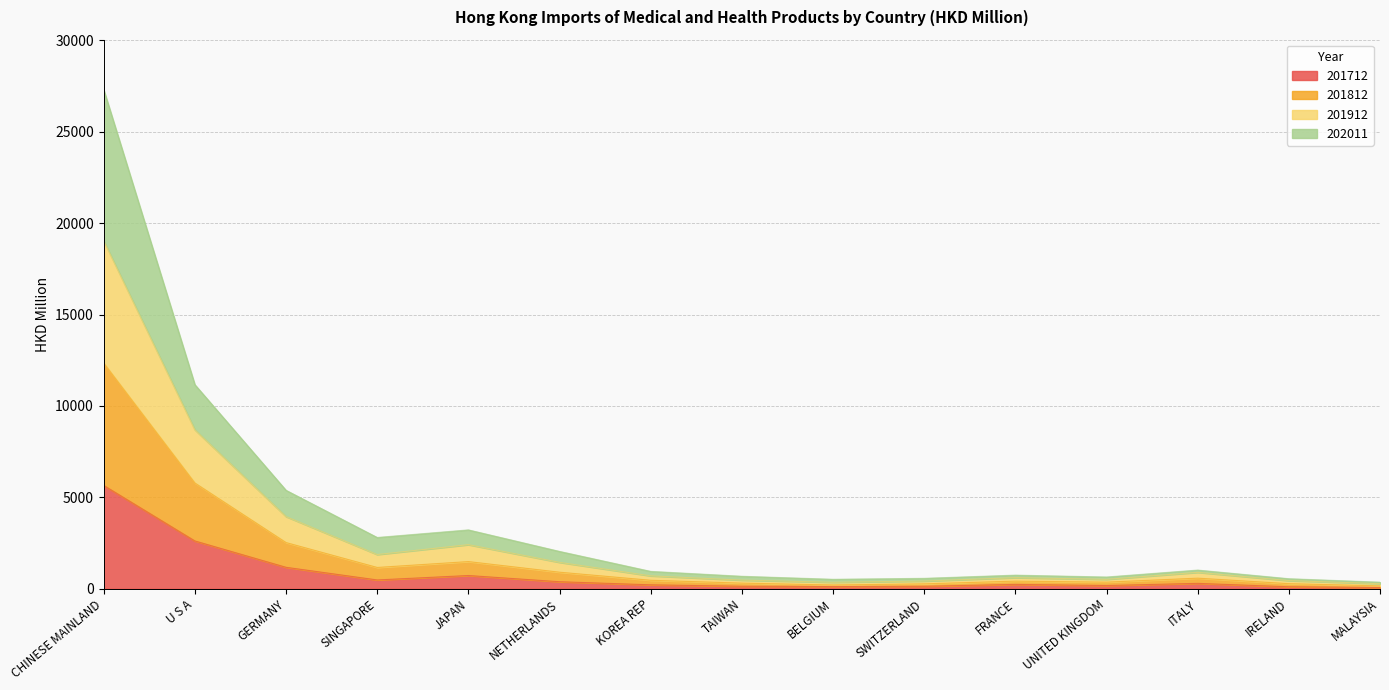

Reading right to left, what are all the values shown in this chart?

201712: MALAYSIA=71.2	IRELAND=106.7	ITALY=293.9	UNITED KINGDOM=175.1	FRANCE=236.5	SWITZERLAND=134.1	BELGIUM=123.5	TAIWAN=136.5	KOREA REP=214.5	NETHERLANDS=383.9	JAPAN=723.4	SINGAPORE=480.7	GERMANY=1172.5	U S A=2614.7	CHINESE MAINLAND=5652.9
201812: MALAYSIA=156.4	IRELAND=276.9	ITALY=578.0	UNITED KINGDOM=360.1	FRANCE=415.7	SWITZERLAND=266.5	BELGIUM=205.0	TAIWAN=306.6	KOREA REP=462.9	NETHERLANDS=904.6	JAPAN=1485.5	SINGAPORE=1163.7	GERMANY=2525.8	U S A=5785.8	CHINESE MAINLAND=12348.9
201912: MALAYSIA=276.8	IRELAND=443.2	ITALY=895.8	UNITED KINGDOM=513.2	FRANCE=604.6	SWITZERLAND=418.9	BELGIUM=352.6	TAIWAN=470.6	KOREA REP=704.0	NETHERLANDS=1443.2	JAPAN=2410.4	SINGAPORE=1870.9	GERMANY=3947.6	U S A=8695.5	CHINESE MAINLAND=19034.2
202011: MALAYSIA=358.2	IRELAND=548.2	ITALY=1021.0	UNITED KINGDOM=641.3	FRANCE=744.0	SWITZERLAND=568.8	BELGIUM=517.1	TAIWAN=681.6	KOREA REP=949.9	NETHERLANDS=2042.1	JAPAN=3219.7	SINGAPORE=2804.7	GERMANY=5385.7	U S A=11164.7	CHINESE MAINLAND=27307.7